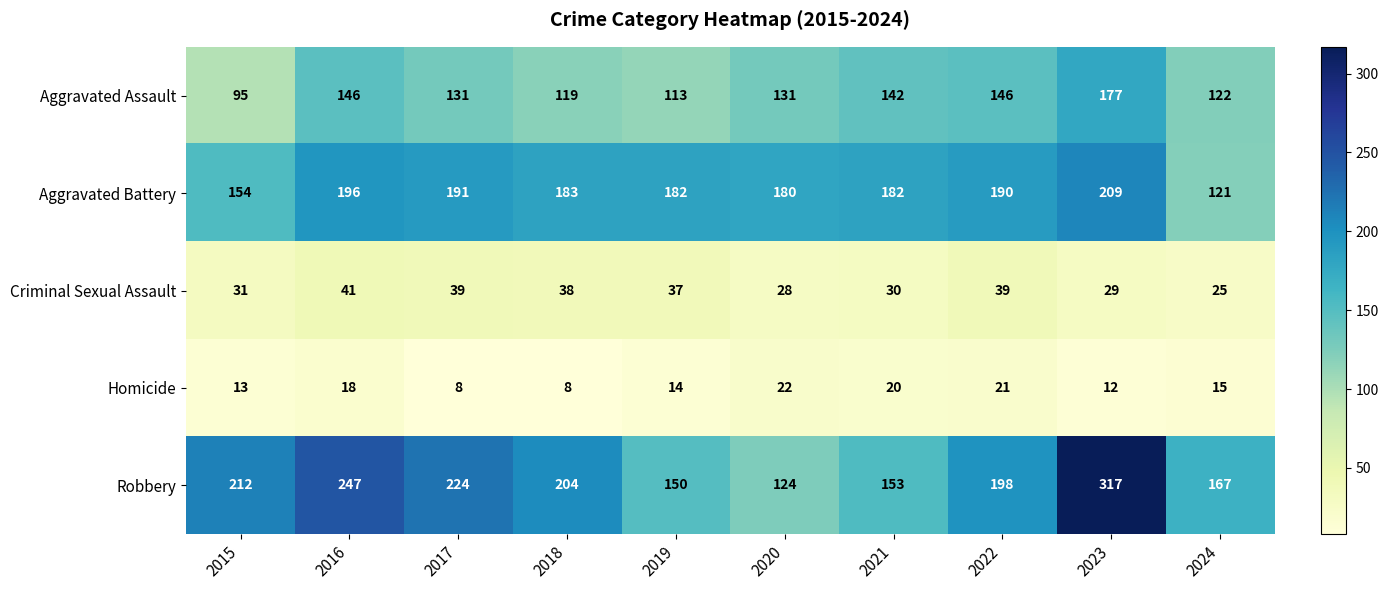

The Aggravated Battery series shows 121 at 2024. True or false?

True